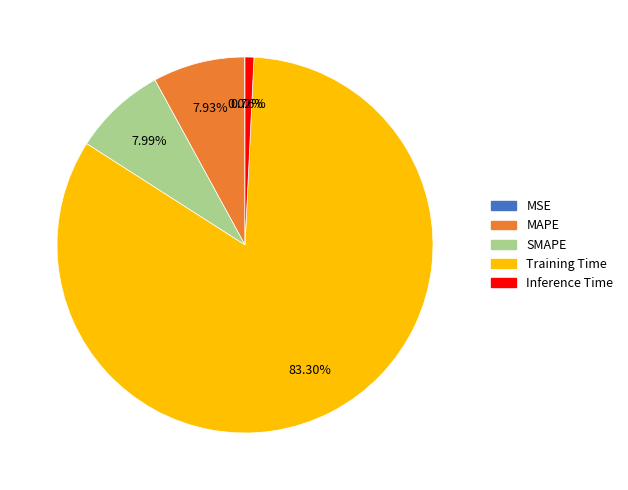

What percentage is the MAPE slice, to the nearest percent?

8%